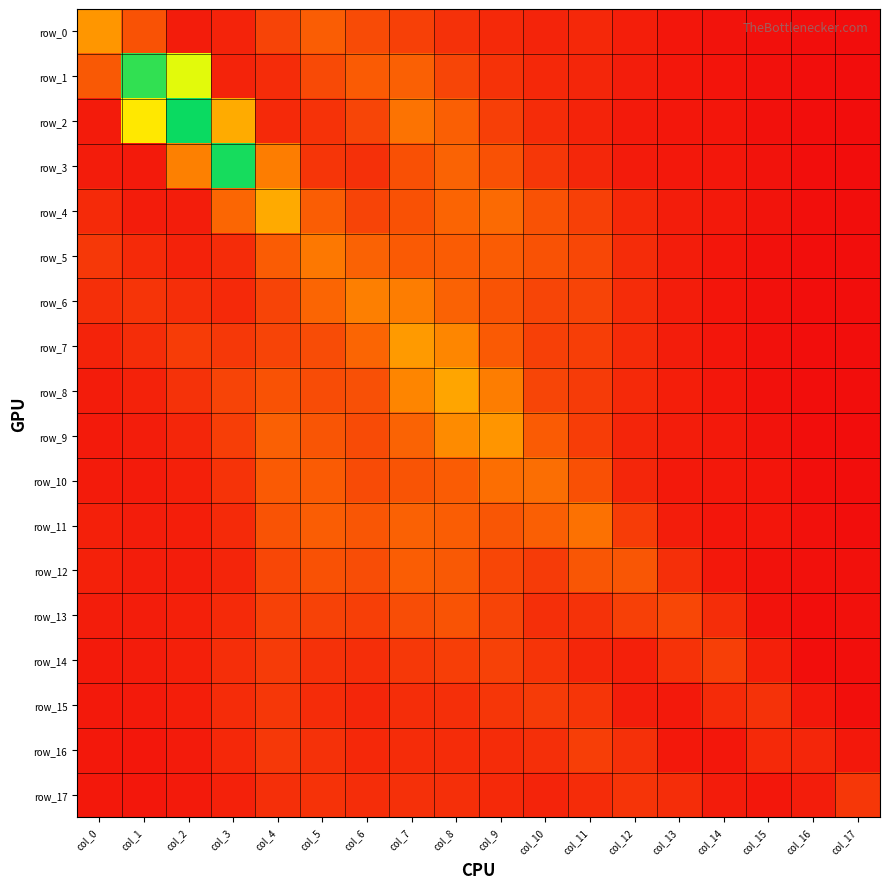

How many row_17 values are between 0 and 1?

18